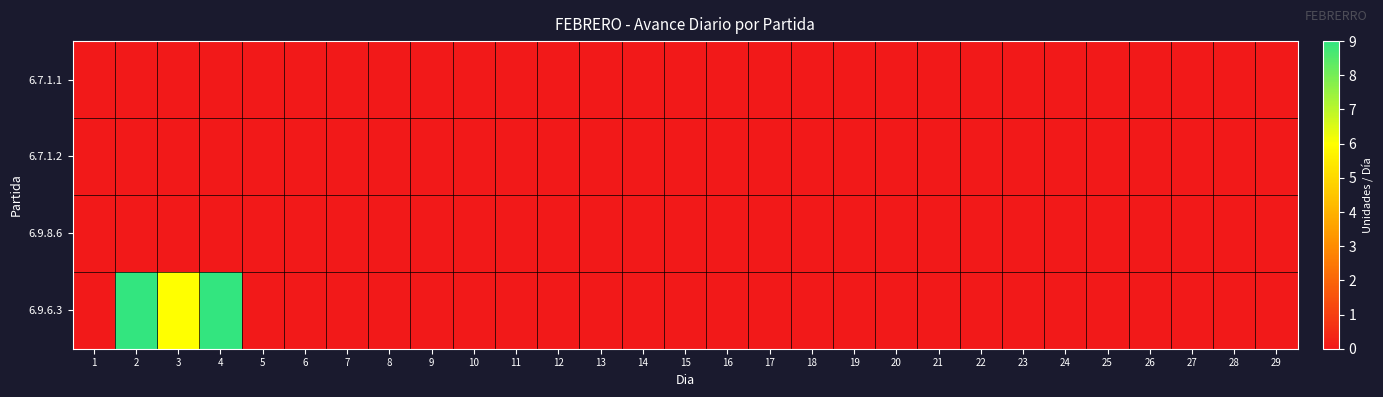

At which category does the chart reach its minimum across all series?

1